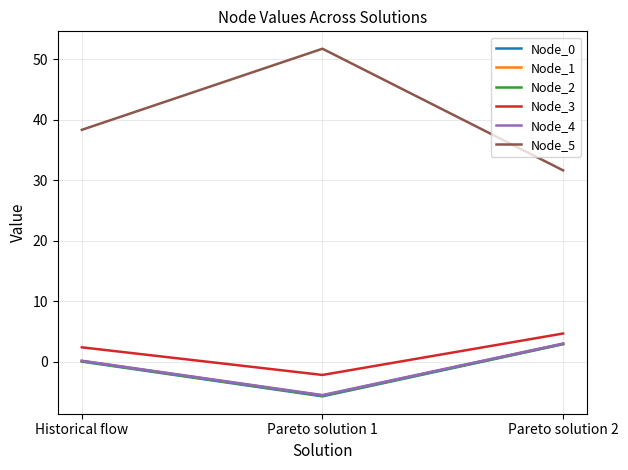

Which series has the widest spread of values?

Node_5